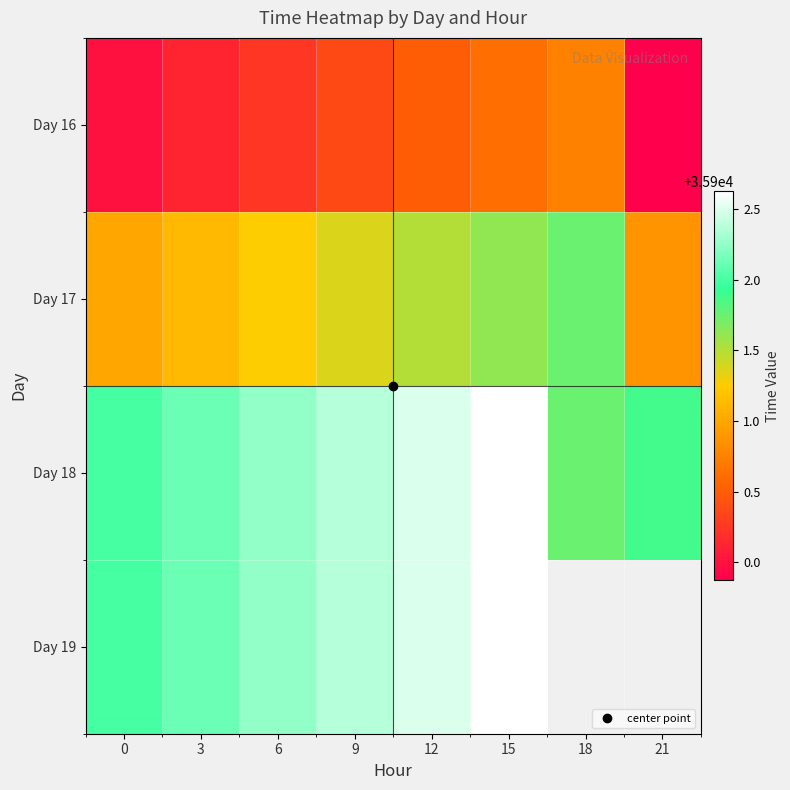

Is the value of Day 18 at 12 greater than the value of Day 19 at 15?

No